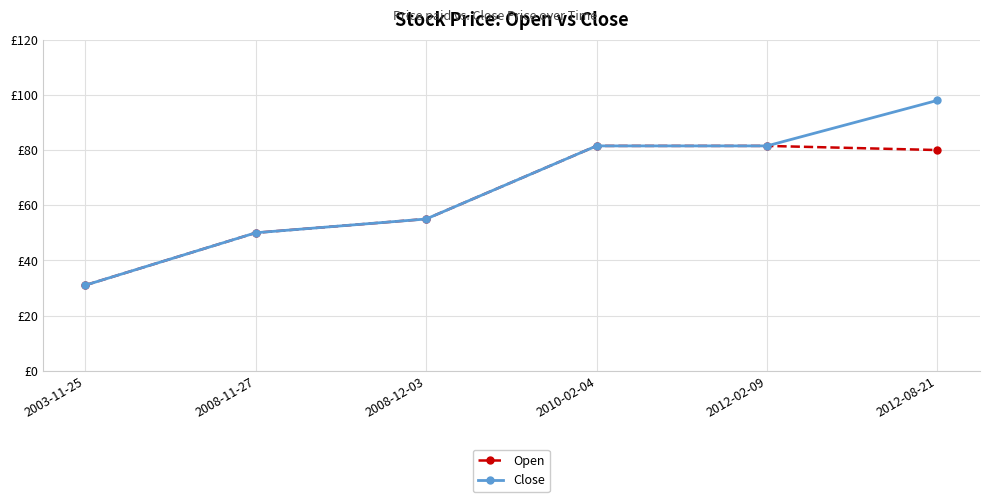

What are all the series names shown in the legend?

Open, Close